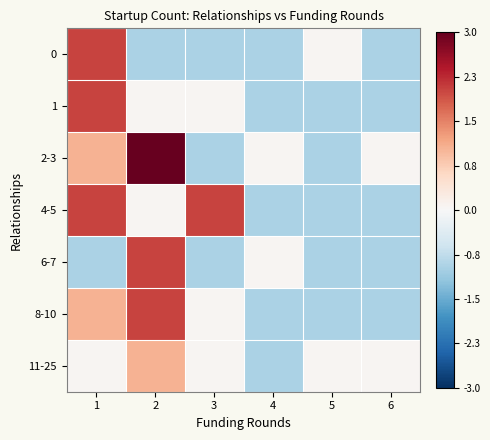

List the series in order of their peak value, highest first.

2-3, 0, 1, 4-5, 6-7, 8-10, 11-25